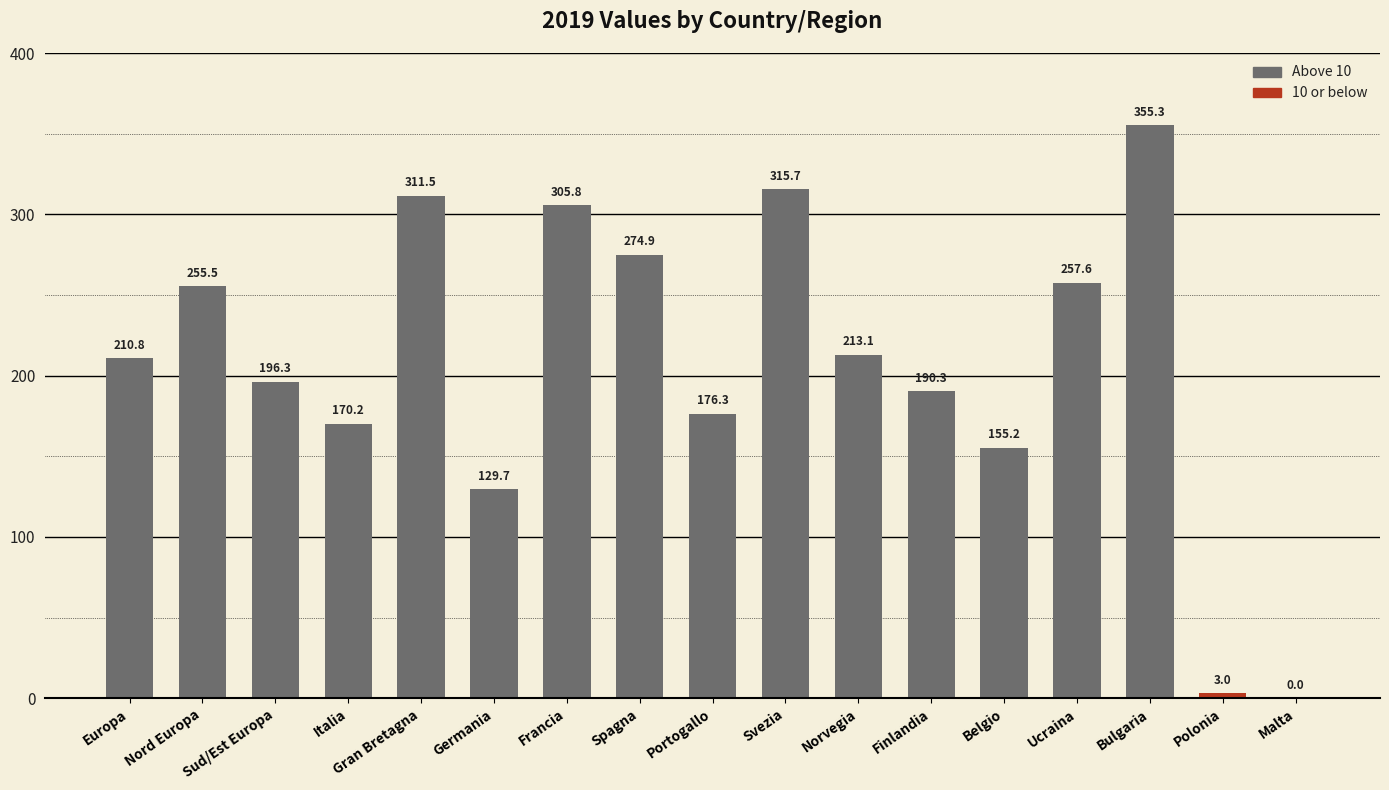

At which label does the data first exceed 210?

Europa